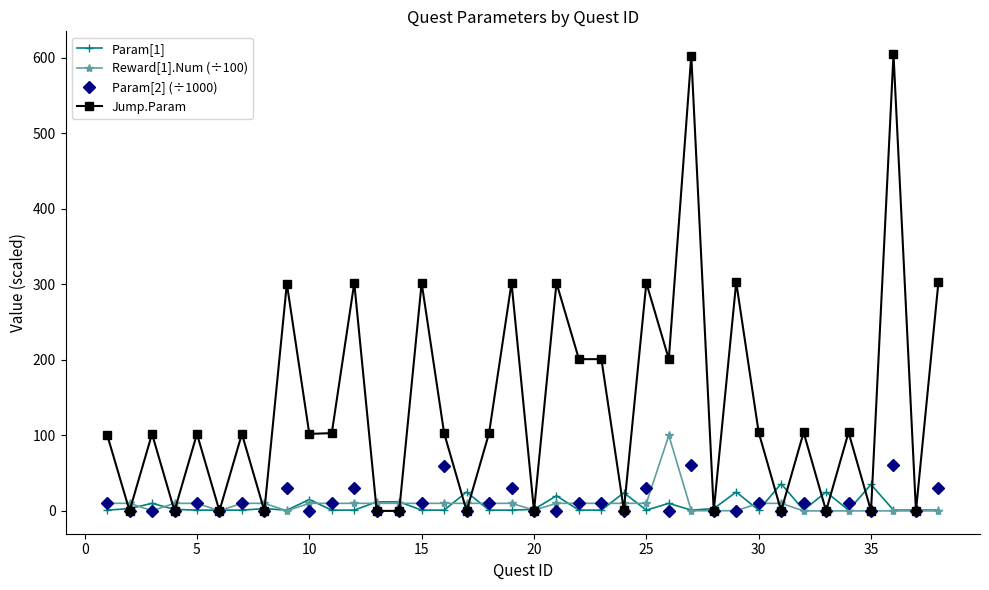

Which series has the largest range (max minus min)?

Jump.Param